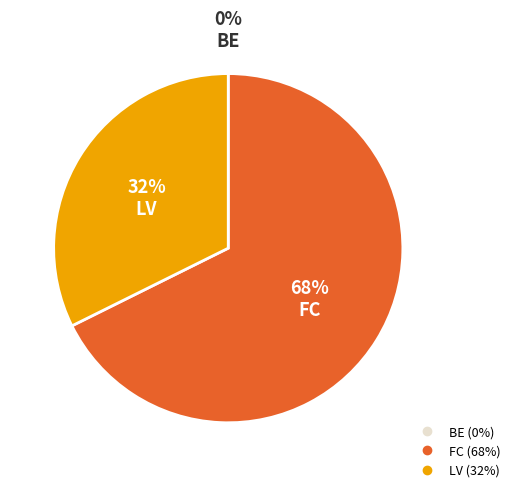

Which category accounts for the majority?

FC